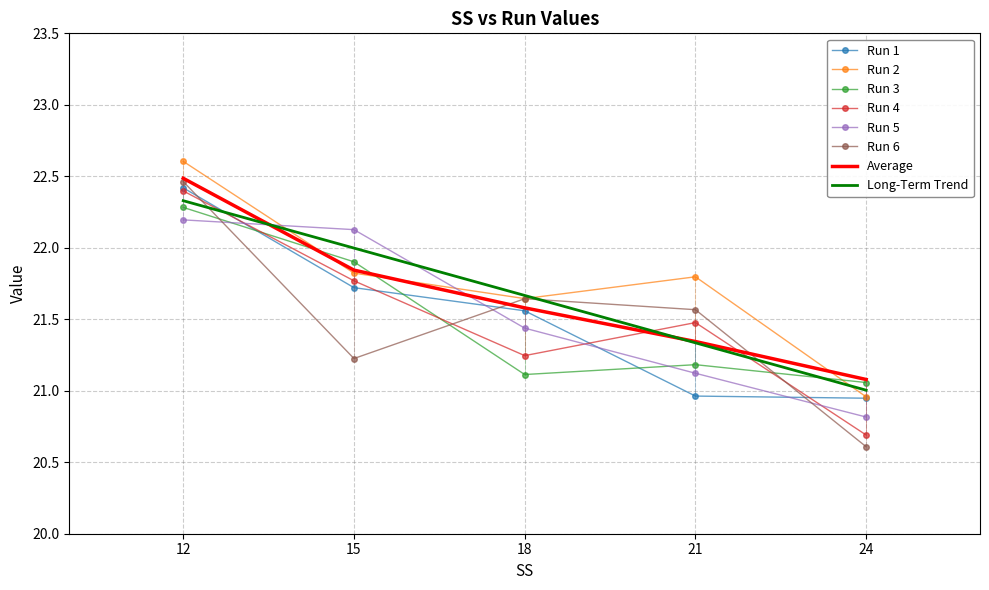

Is it true that Run 6 equals 14.9 at 21?

False